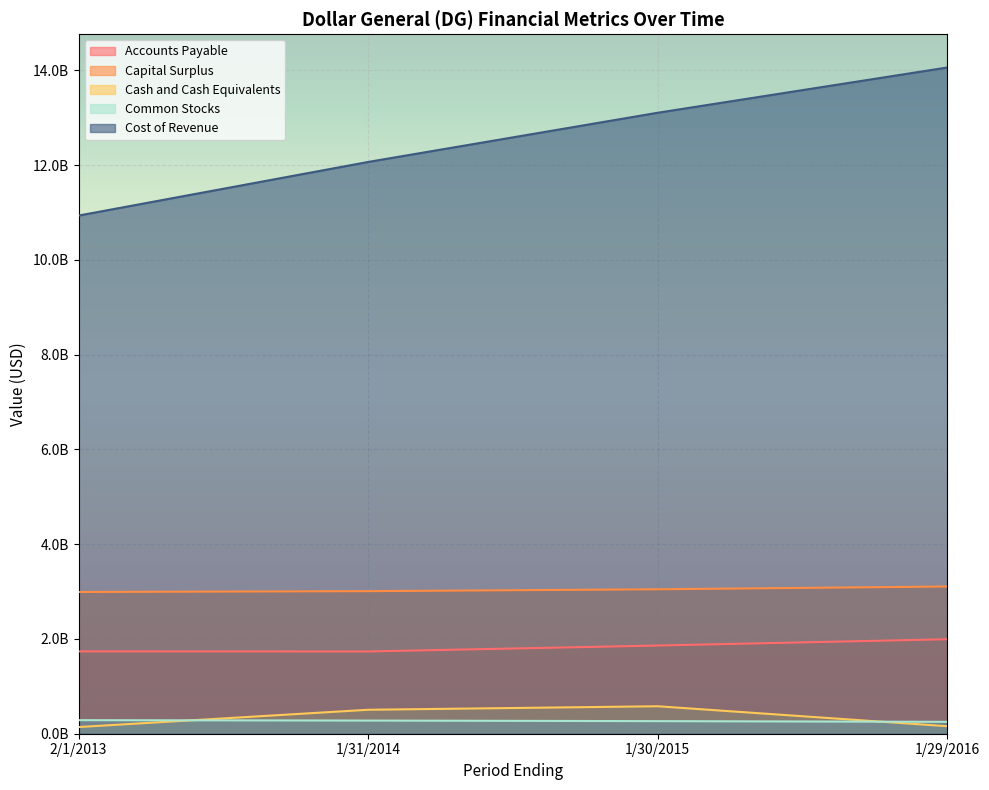

True or false: Common Stocks has a value of 144500893 at 1/29/2016.

False